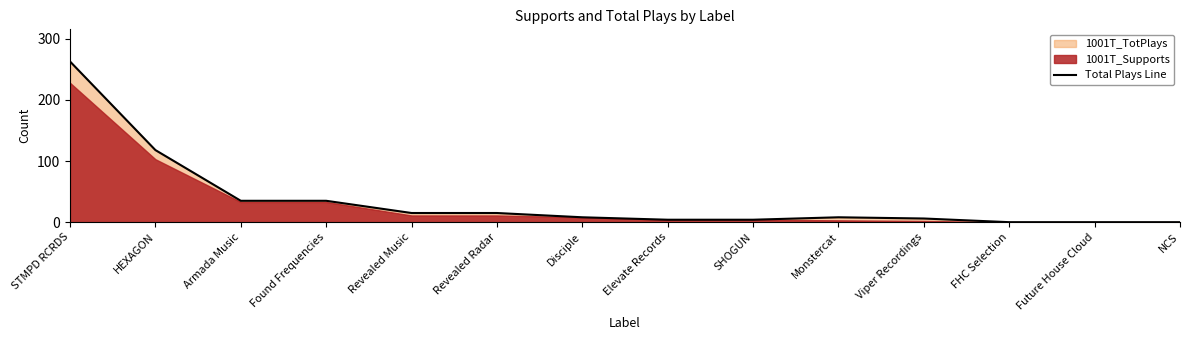

True or false: there are more than 0 points higher than both neighbors.

True